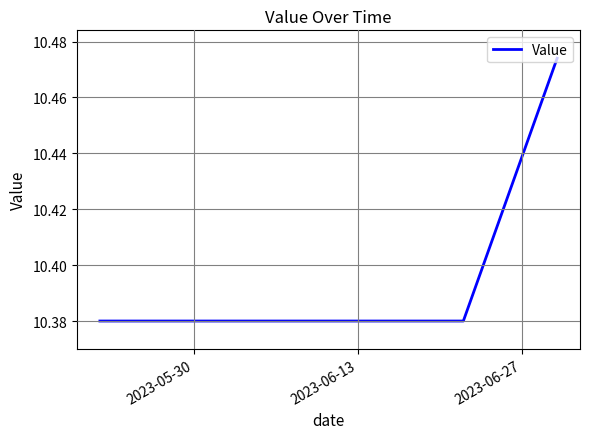

Does the chart display data point markers on the line(s)?

No